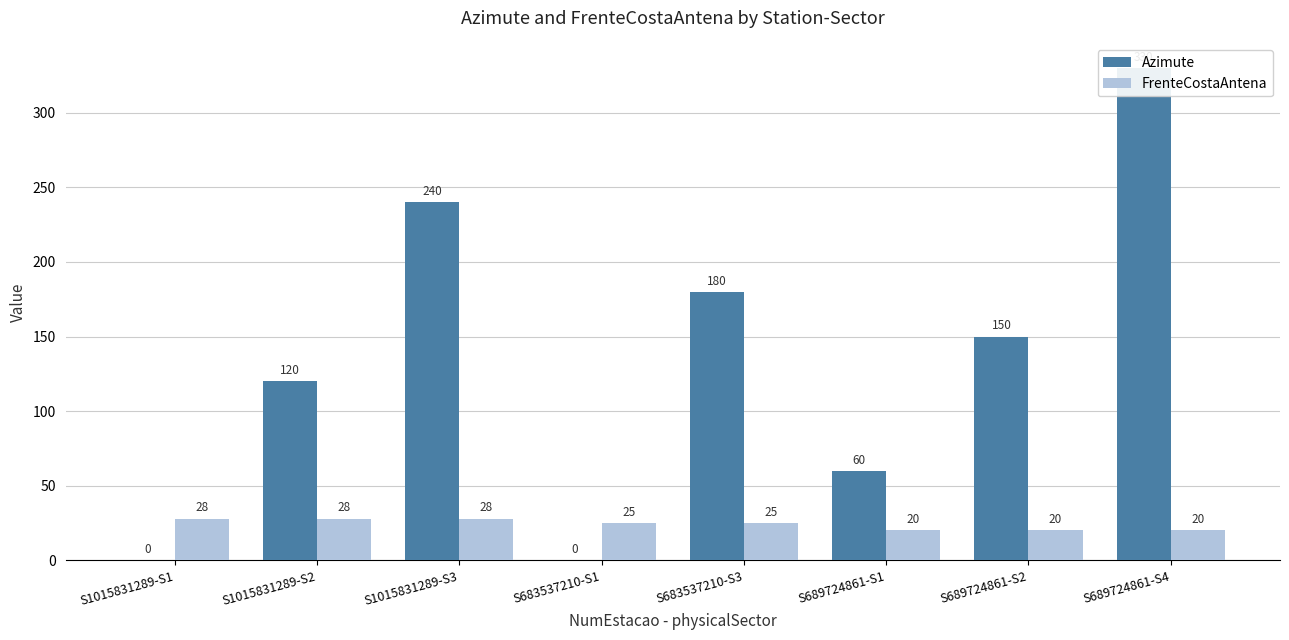

What are all the series names shown in the legend?

Azimute, FrenteCostaAntena